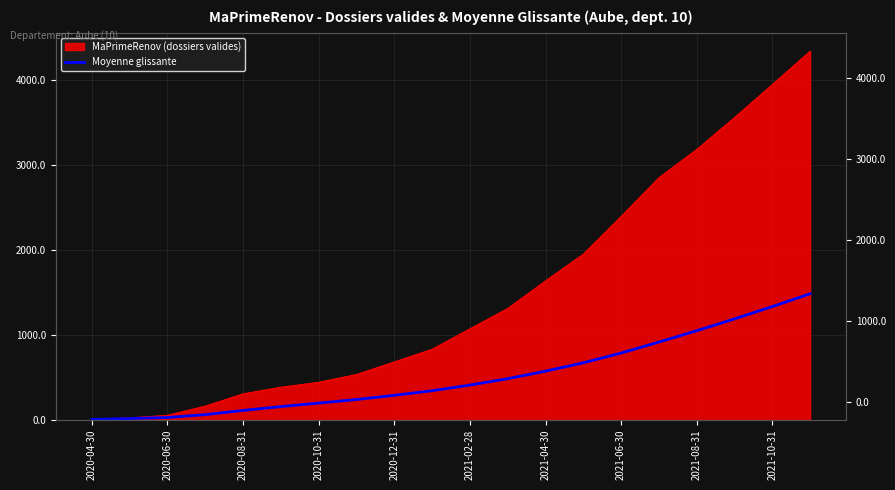

True or false: there are more than 2 points higher than both neighbors.

False